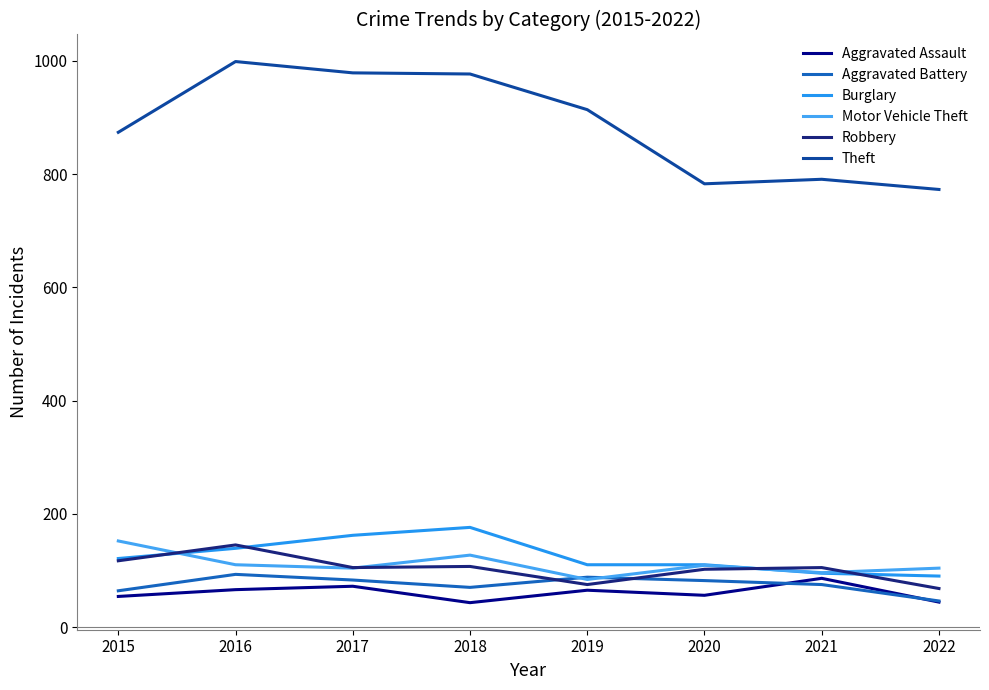

Does the chart have visible grid lines?

No